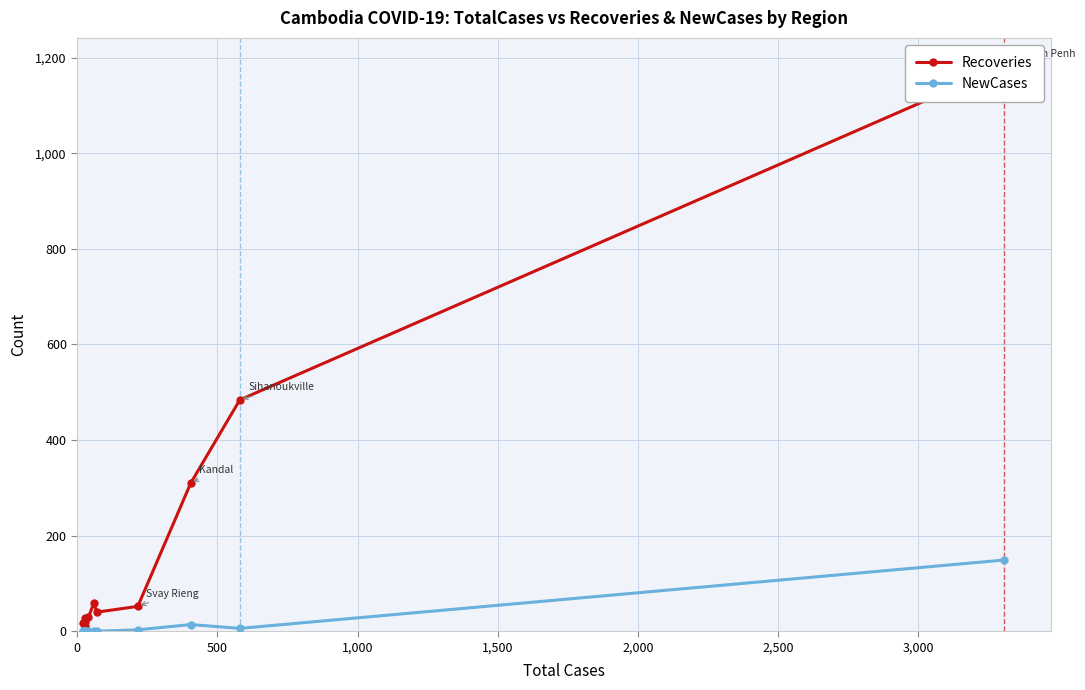

At how many categories does at least one series exceed 571?

1